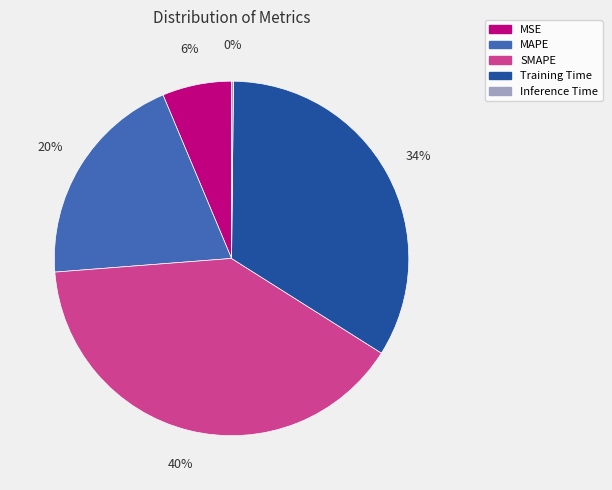

Does MSE account for over 50% of the chart?

No